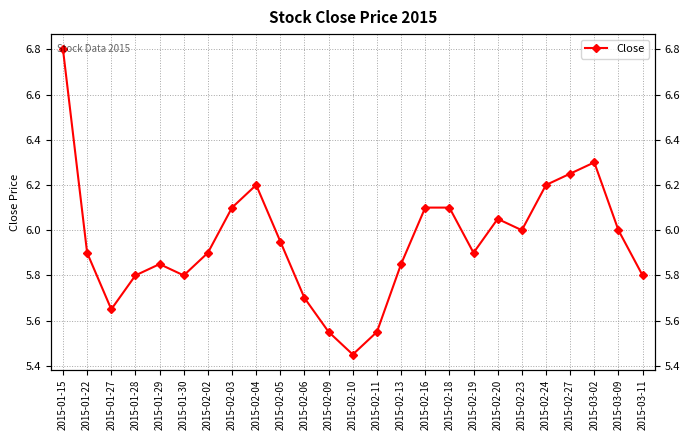

What is the label of the 11th point from the left?

2015-02-06